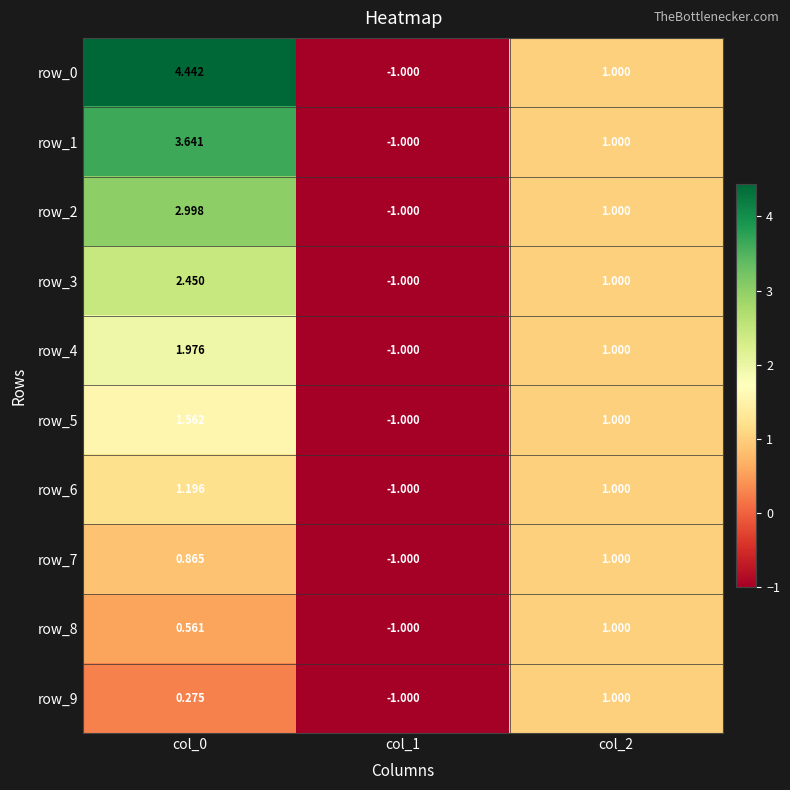

At which label does row_1 first exceed 1?

col_0